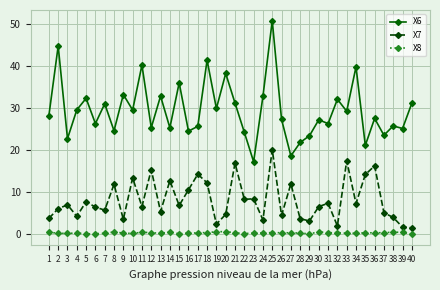

At how many categories does at least one series exceed 24?

33